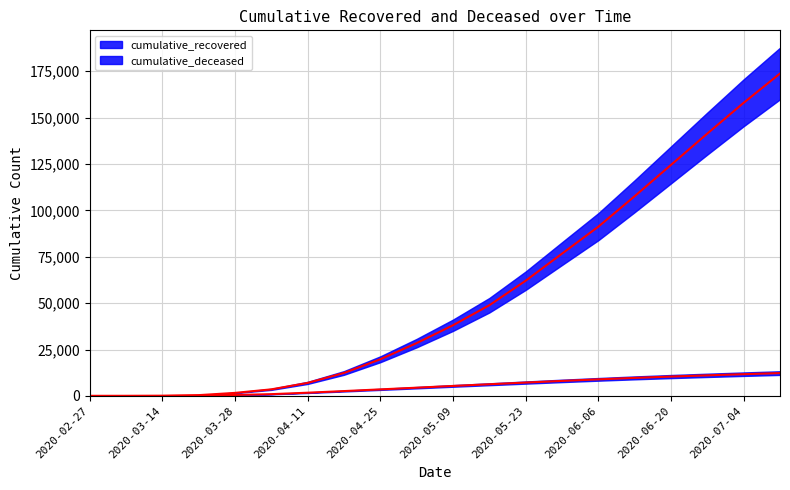

Rank the series at 2020-06-13 from highest to lowest value.

cumulative_recovered, cumulative_deceased